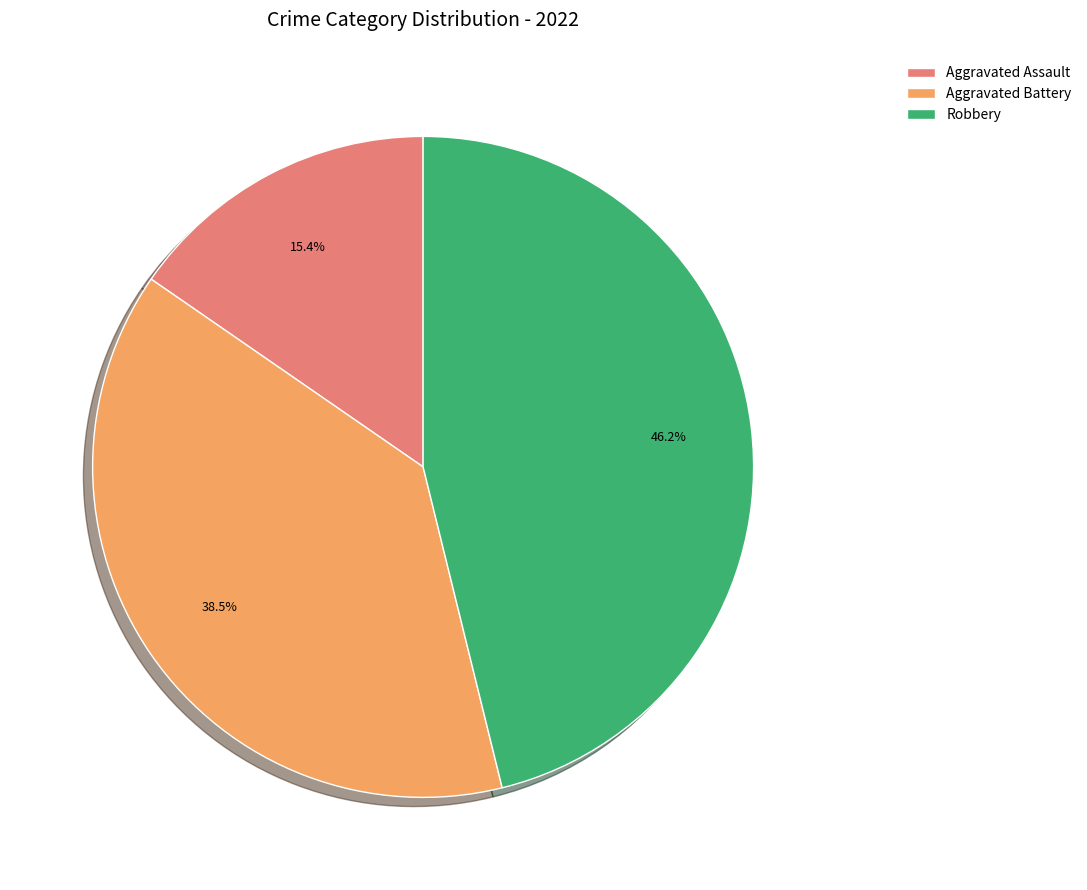

Rank the categories by value from highest to lowest.

Robbery, Aggravated Battery, Aggravated Assault